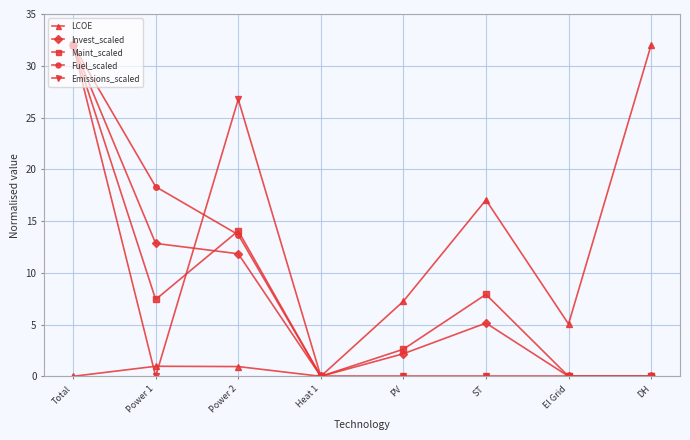

At which label is Invest_scaled closest to 16?

Power 1